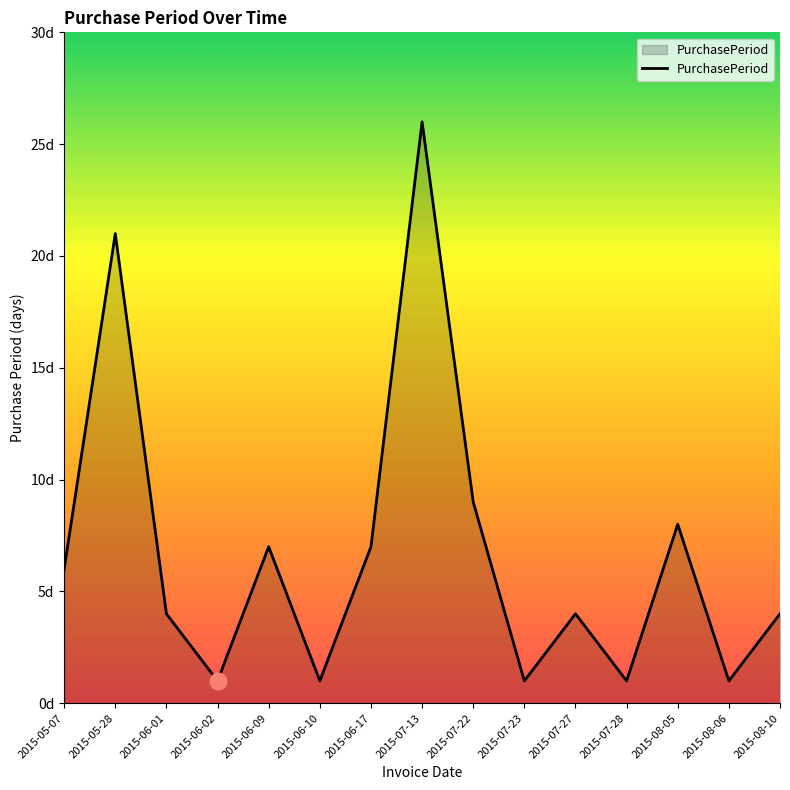

Does the chart display data point markers on the line(s)?

No